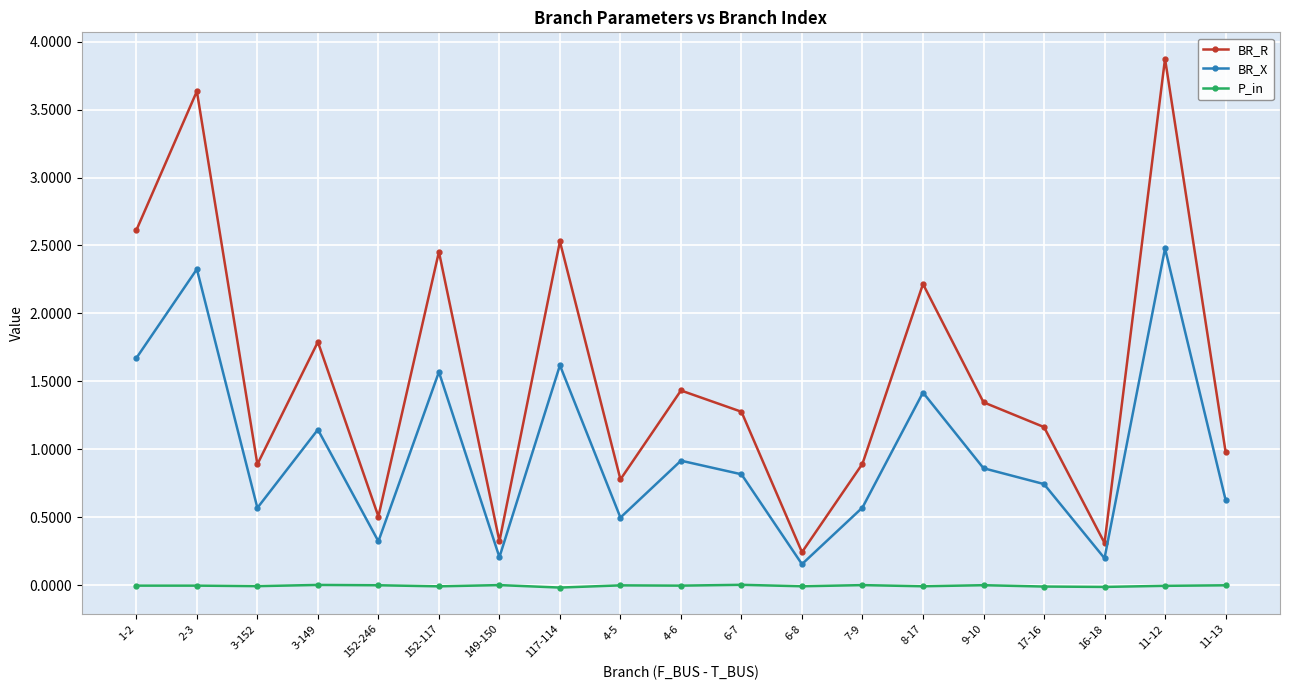

True or false: BR_X and P_in cross at least once.

False